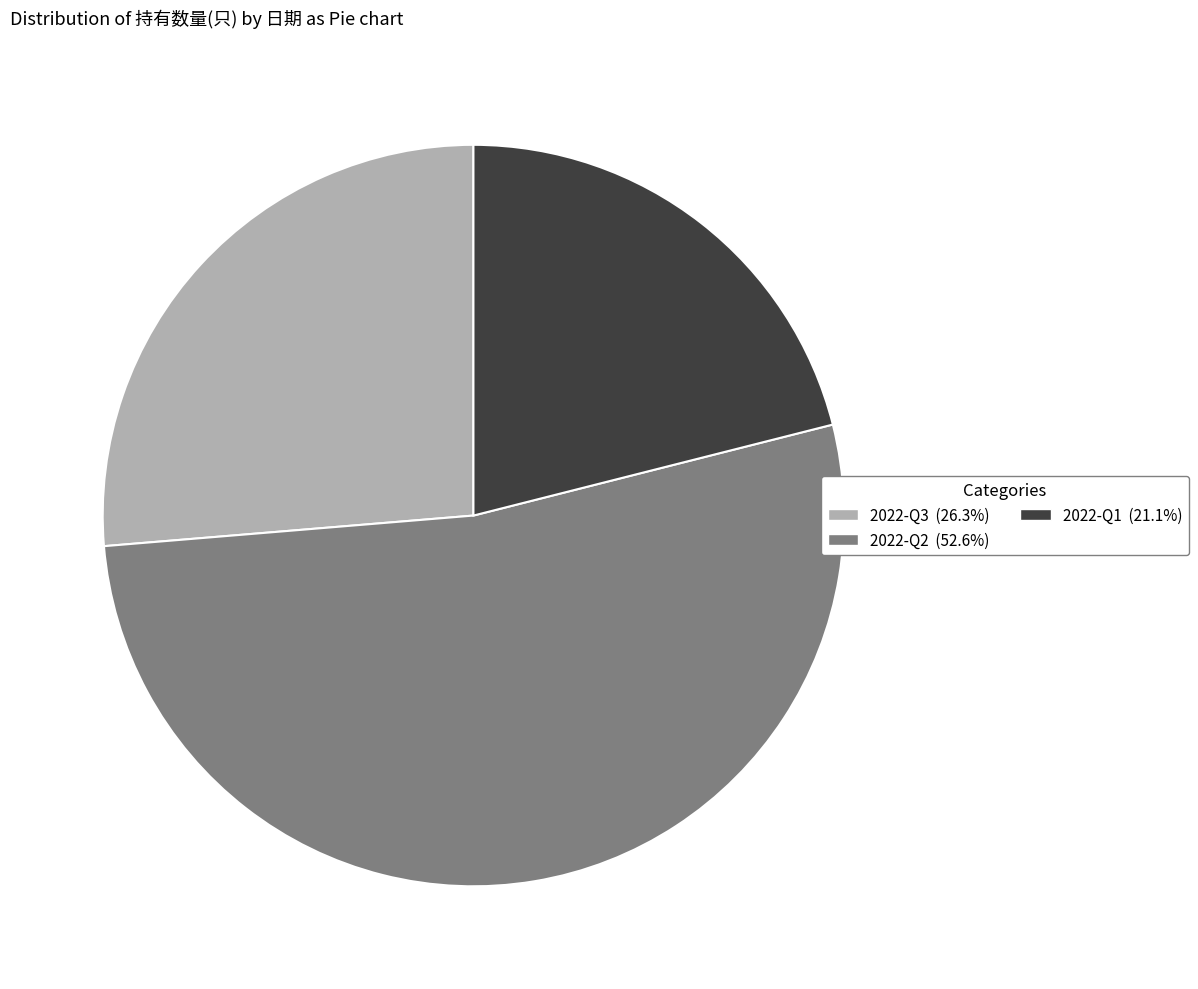

Do 2022-Q1 and 2022-Q2 together represent more than half of the pie?

Yes